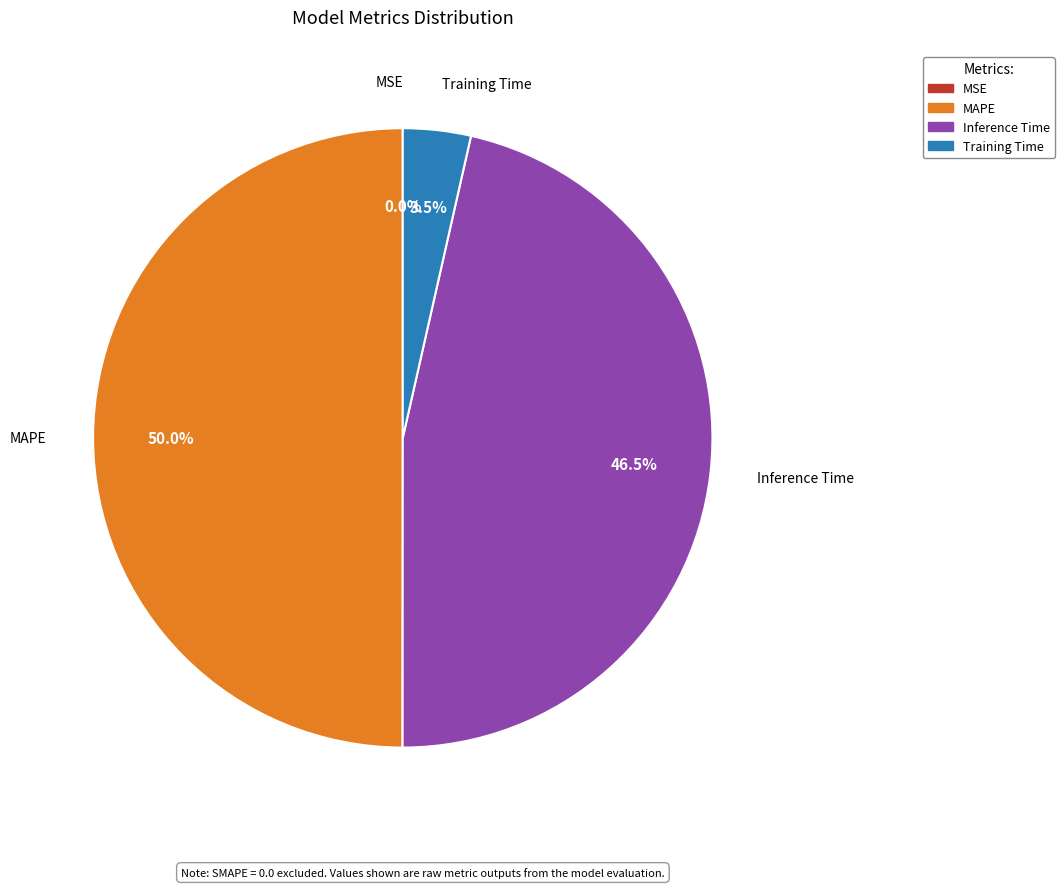

Is Training Time the majority of the pie?

No